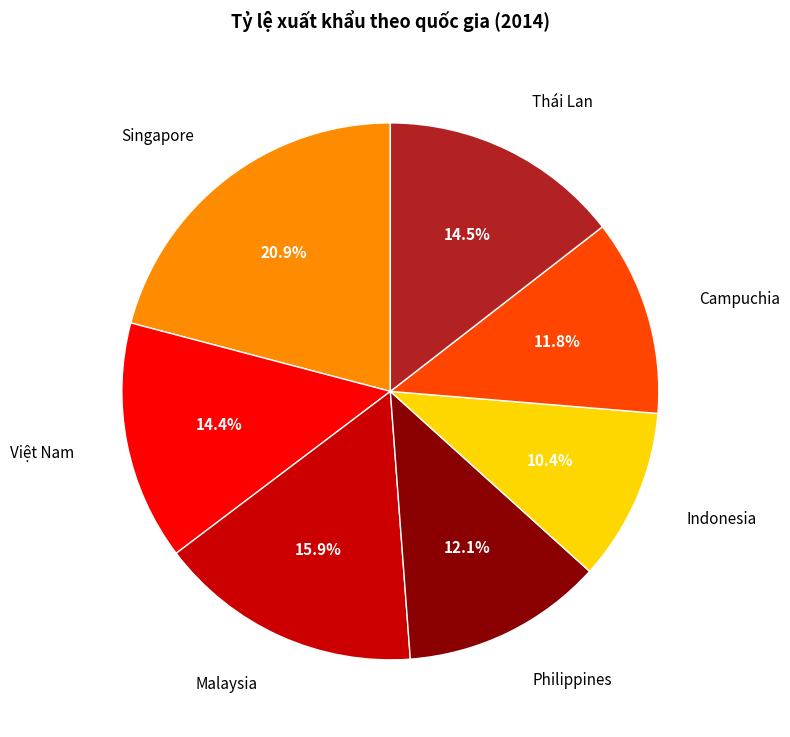

Is there a majority slice in this chart?

No